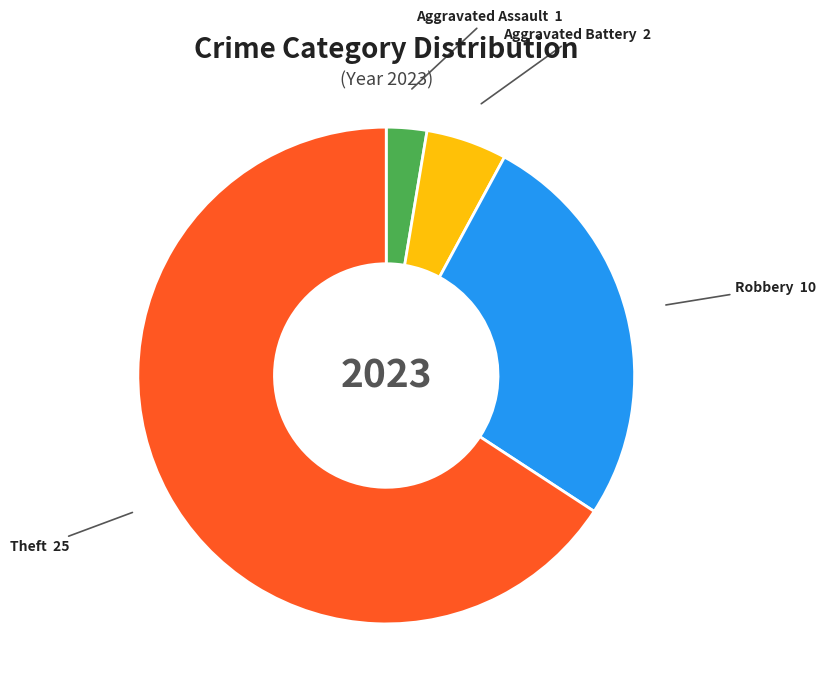

Rank the categories by value from highest to lowest.

Theft 25, Robbery 10, Aggravated Battery 2, Aggravated Assault 1